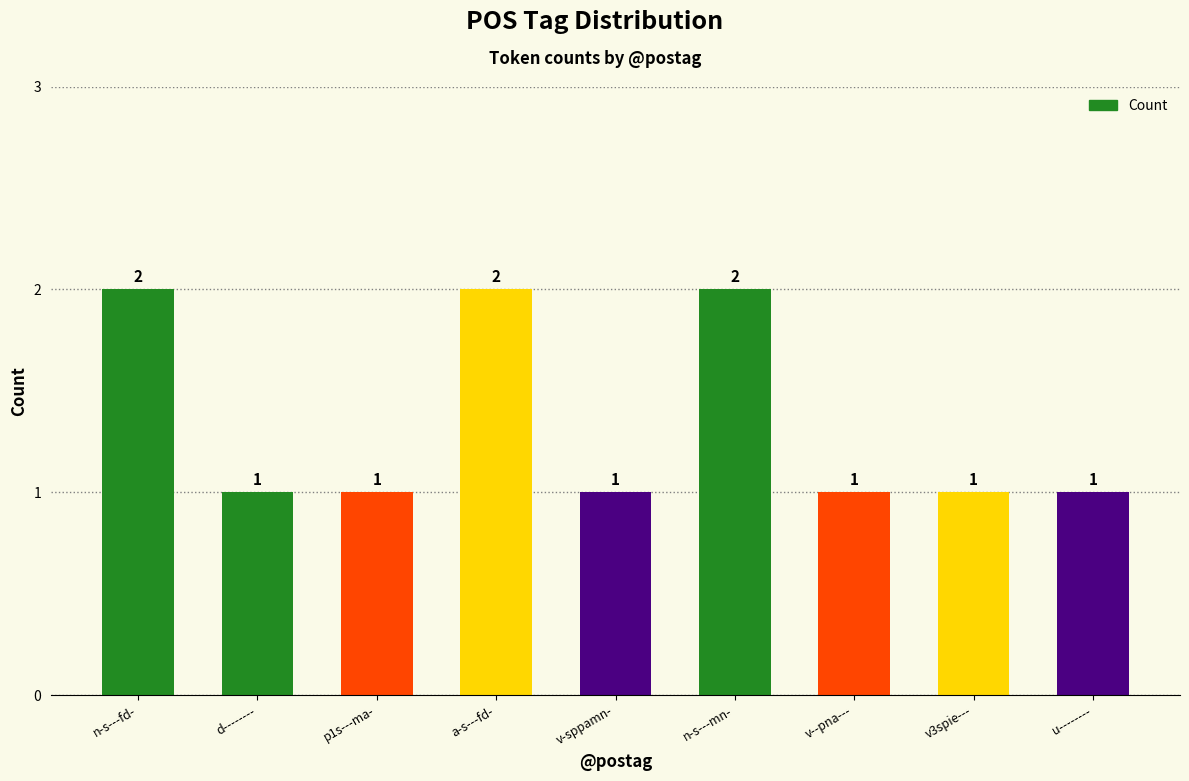

Are the bars grouped side by side (vs. stacked)?

No